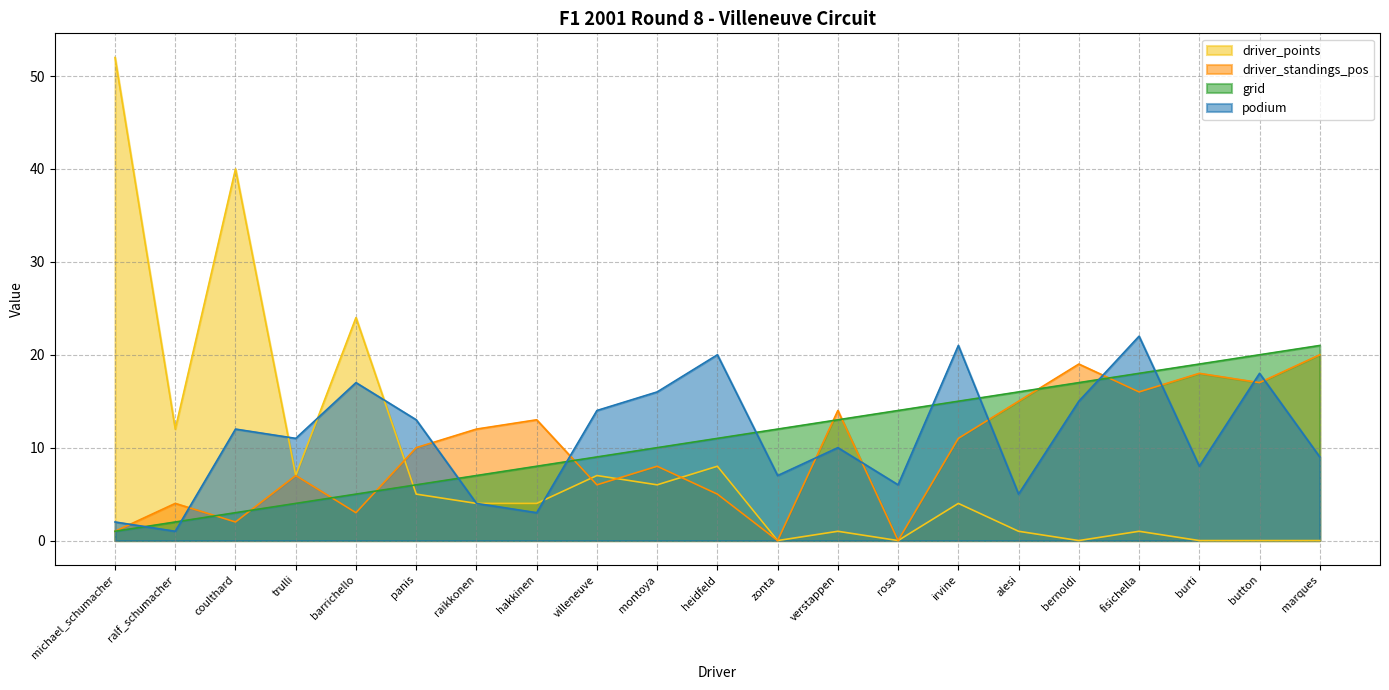

In podium, how many points are lower than both neighbors (excluding endpoints)?

7